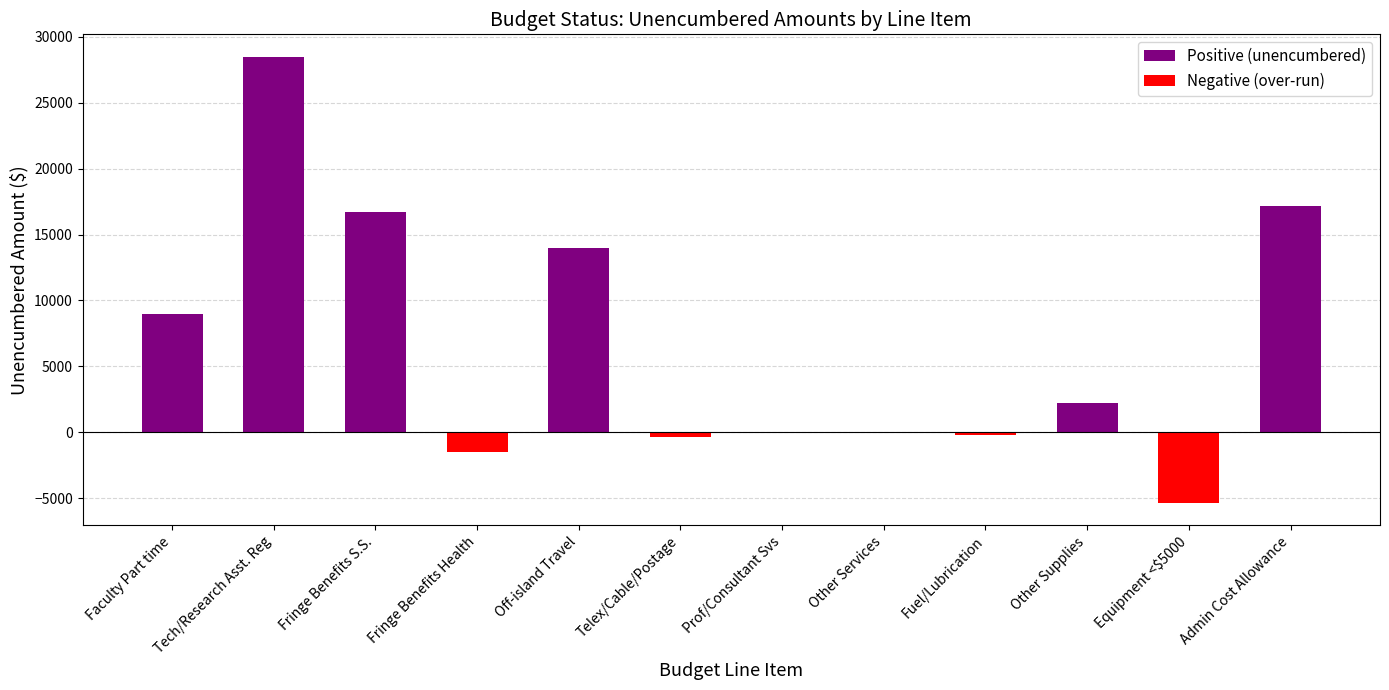

What is the sum of all values?

80141.1